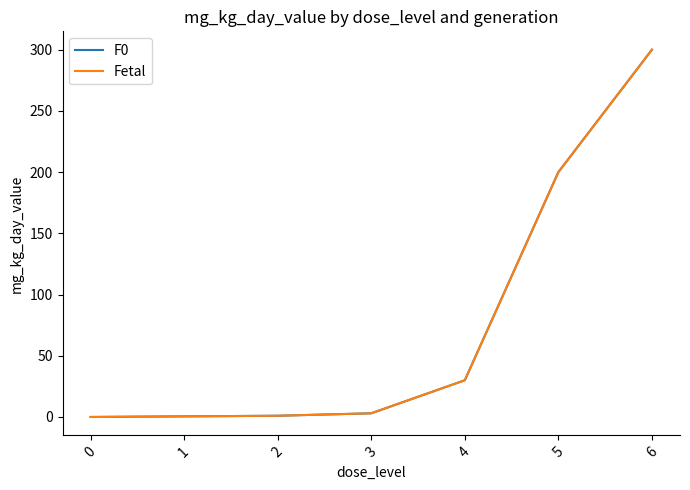

True or false: Fetal and F0 cross at least once.

False